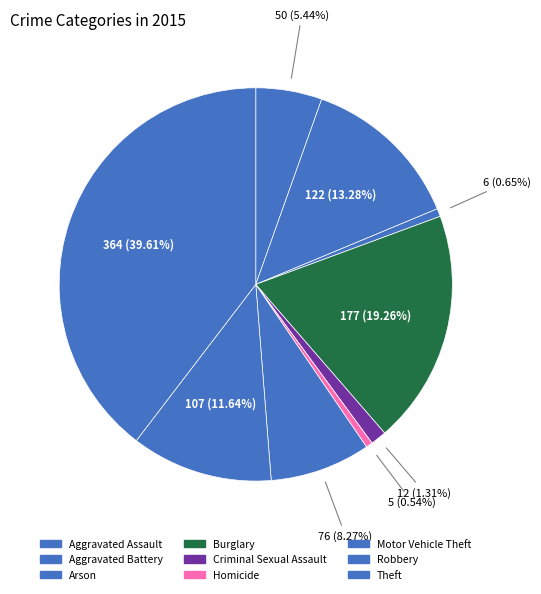

How many segments does this pie chart have?

9